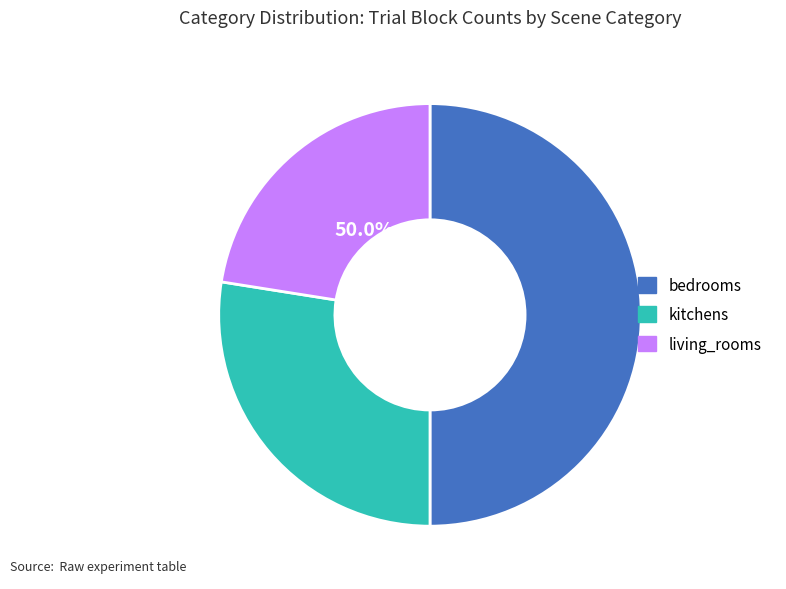

To the nearest percent, what portion does kitchens represent?

28%